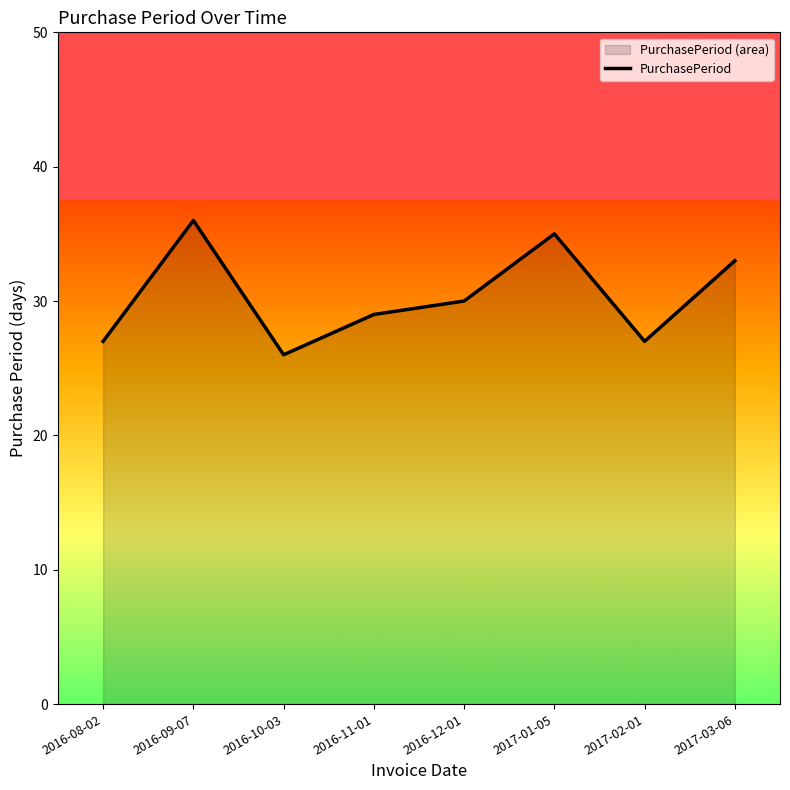

What is the value of the 4th point from the left?

29